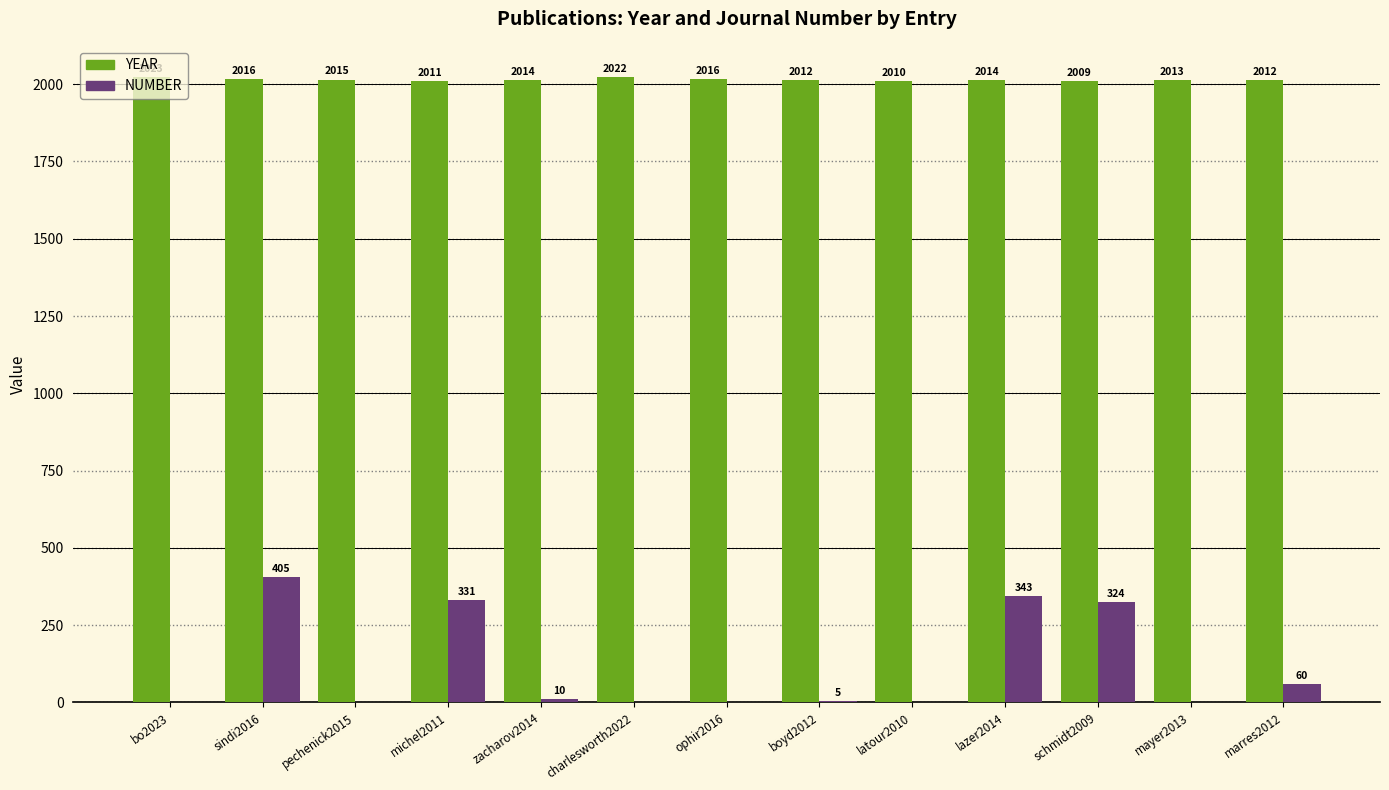

How many series are shown in this chart?

2